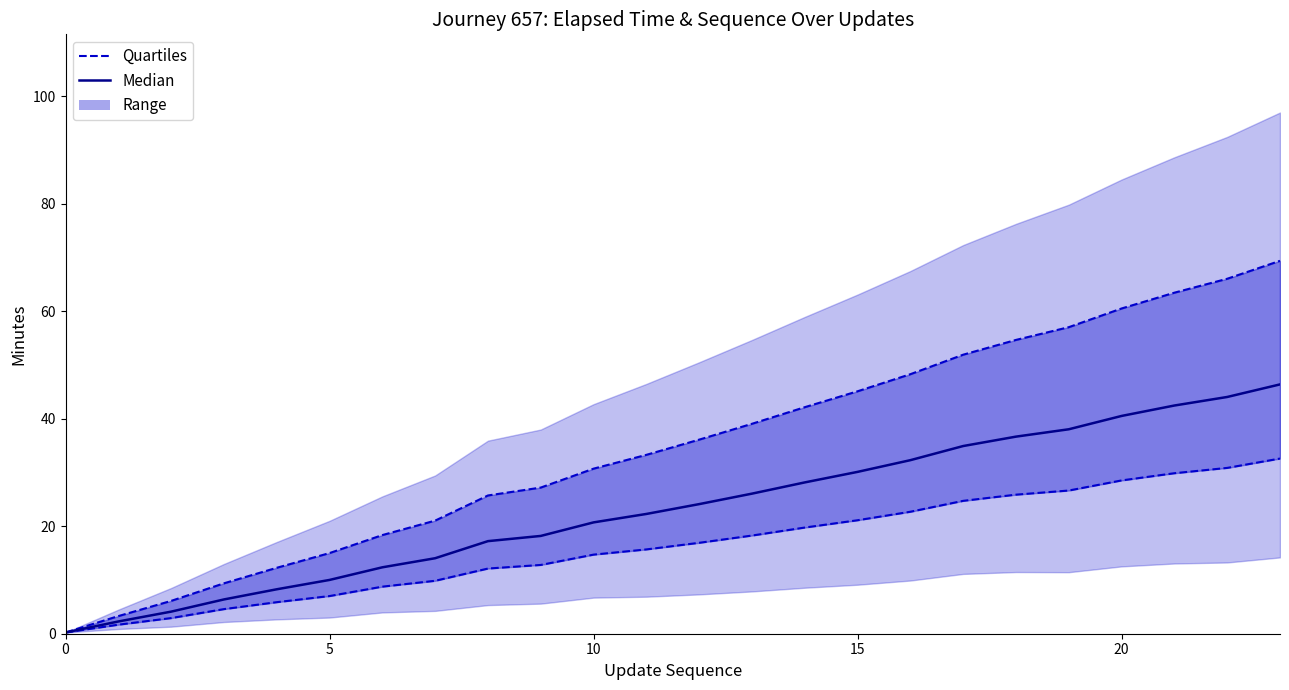

List the series in order of their overall mean, highest first.

Quartiles, Median